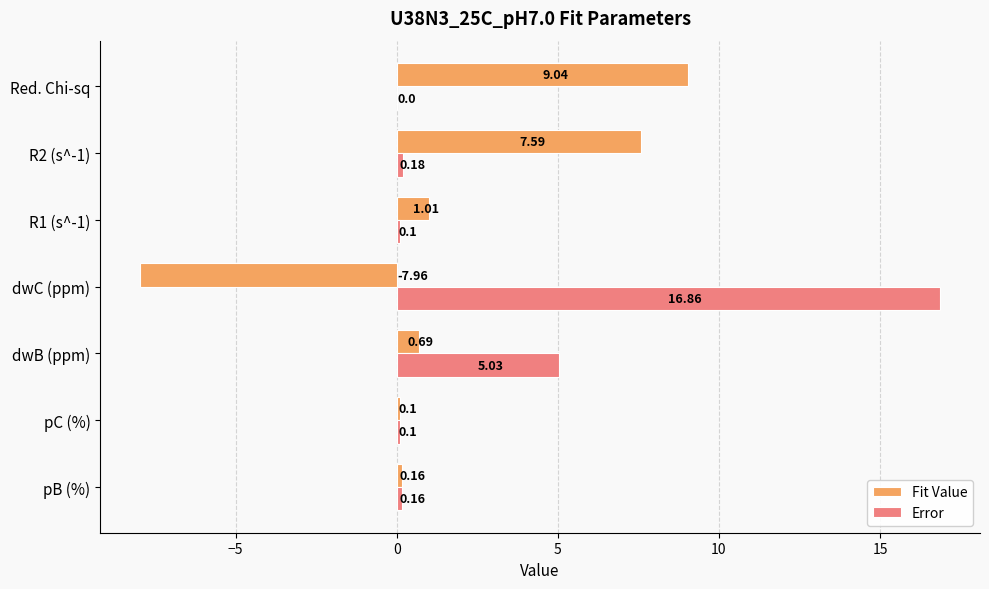

What is the total value across all series at Red. Chi-sq?

9.0